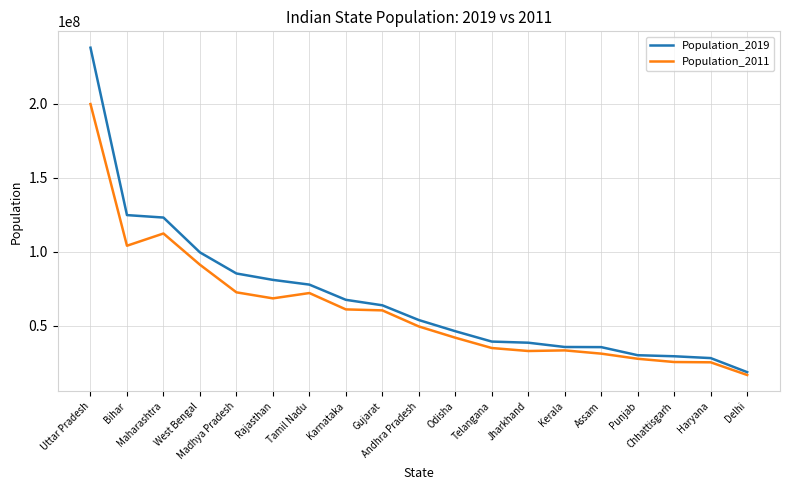

List the series in order of their peak value, lowest first.

Population_2011, Population_2019